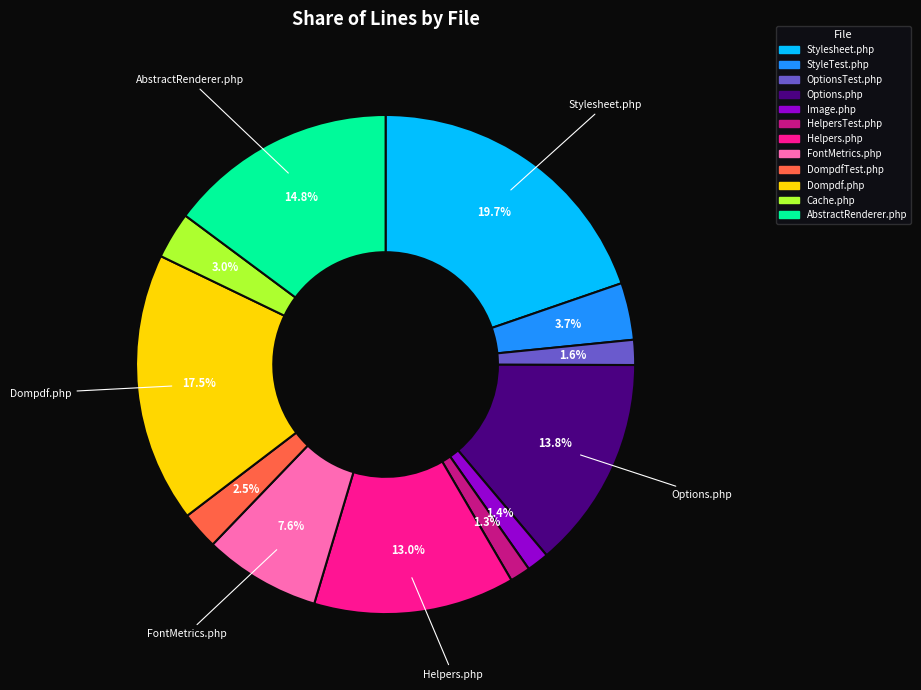

Is it true that OptionsTest.php is 2% of the pie?

True